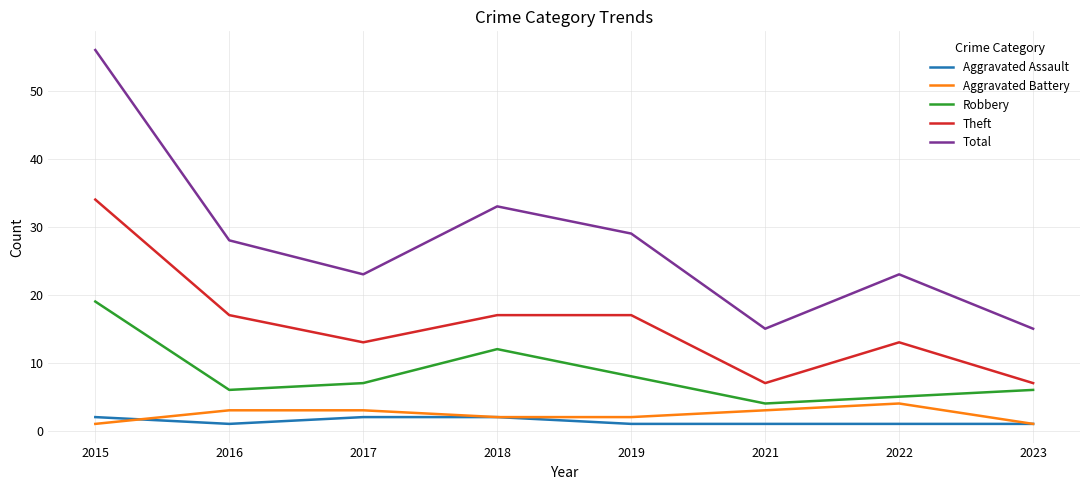

Which label corresponds to the largest value in the chart?

2015